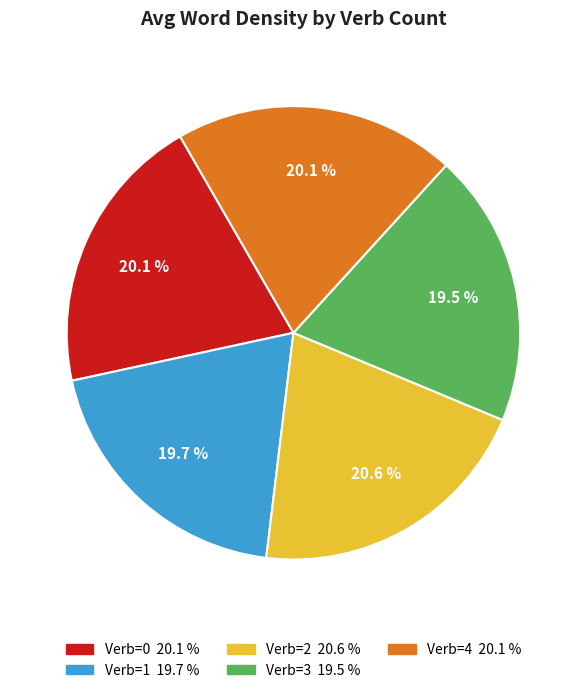

Is there a majority slice in this chart?

No